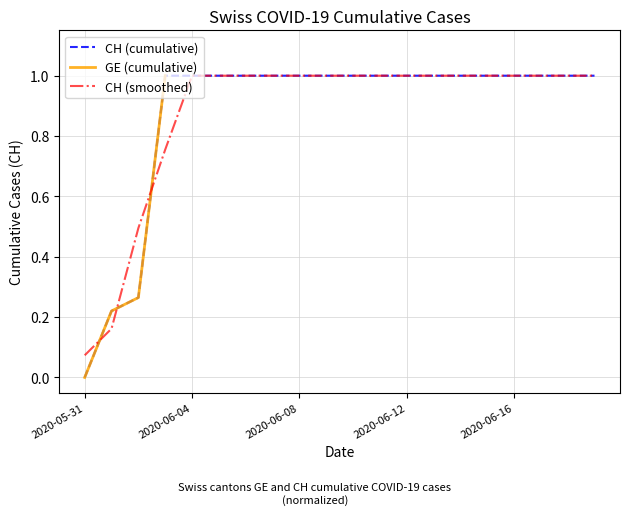

What are all the series names shown in the legend?

CH (cumulative), GE (cumulative), CH (smoothed)